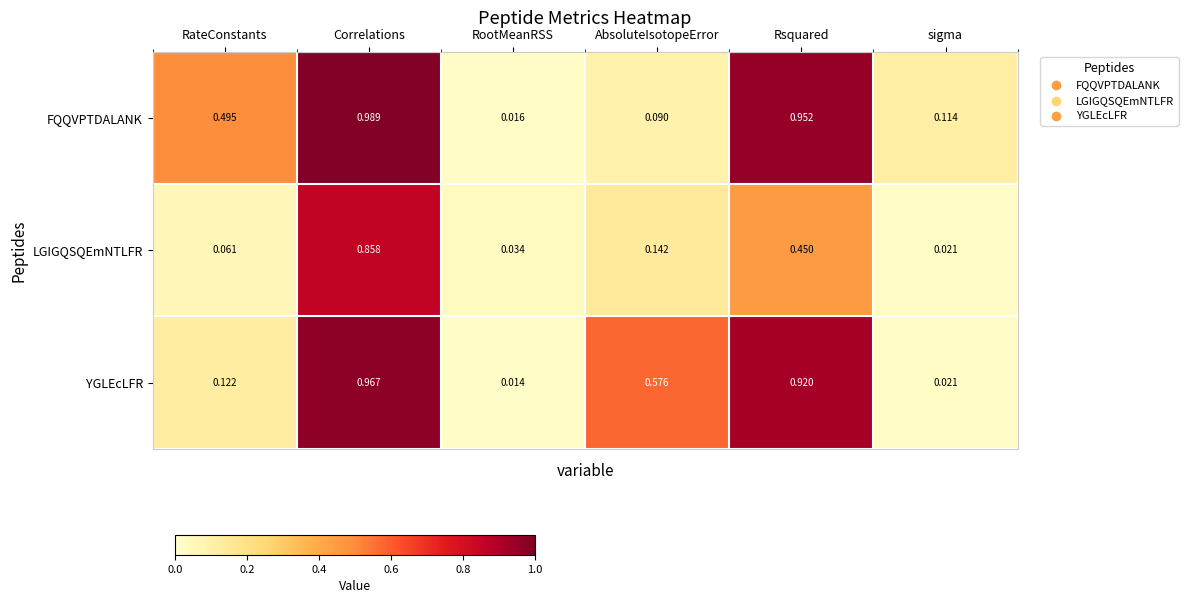

List the labels in order of FQQVPTDALANK value, largest first.

Correlations, Rsquared, RateConstants, sigma, AbsoluteIsotopeError, RootMeanRSS